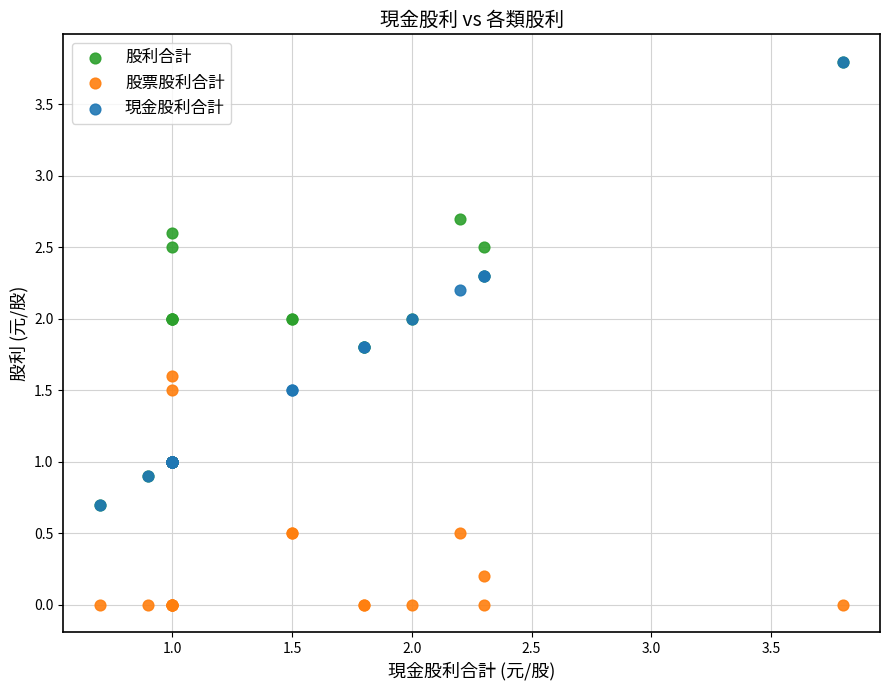

What are all the series names shown in the legend?

股利合計, 股票股利合計, 現金股利合計